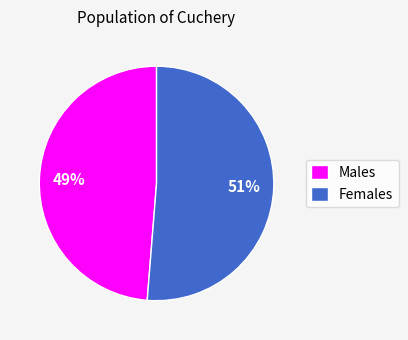

To the nearest percent, what percentage of the pie is Females?

51%